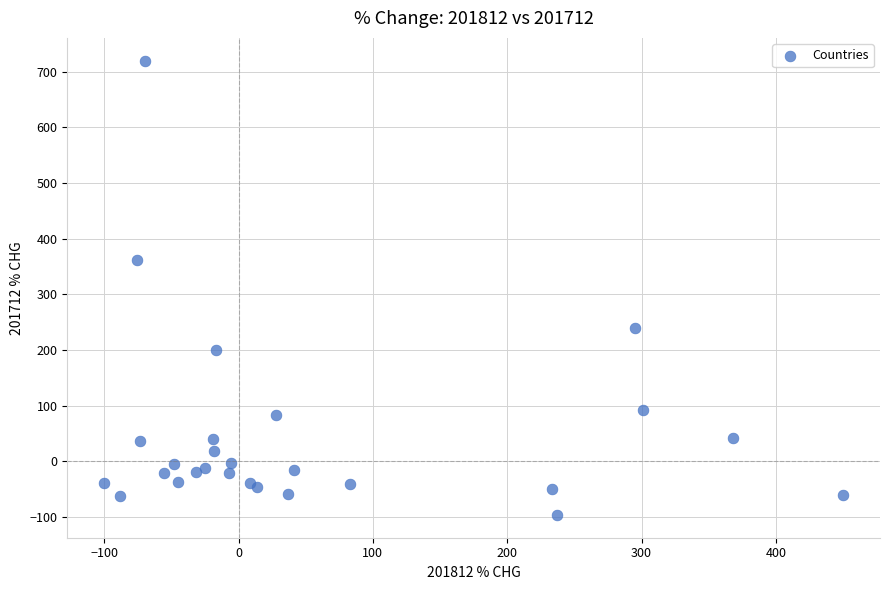

What Y value in the scatter plot is closest to 311?

361.3